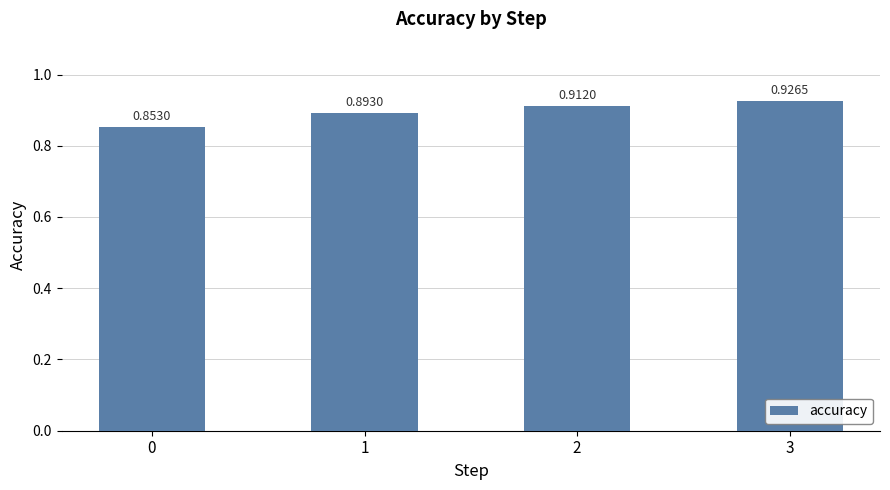

Count the number of data series in this chart.

1